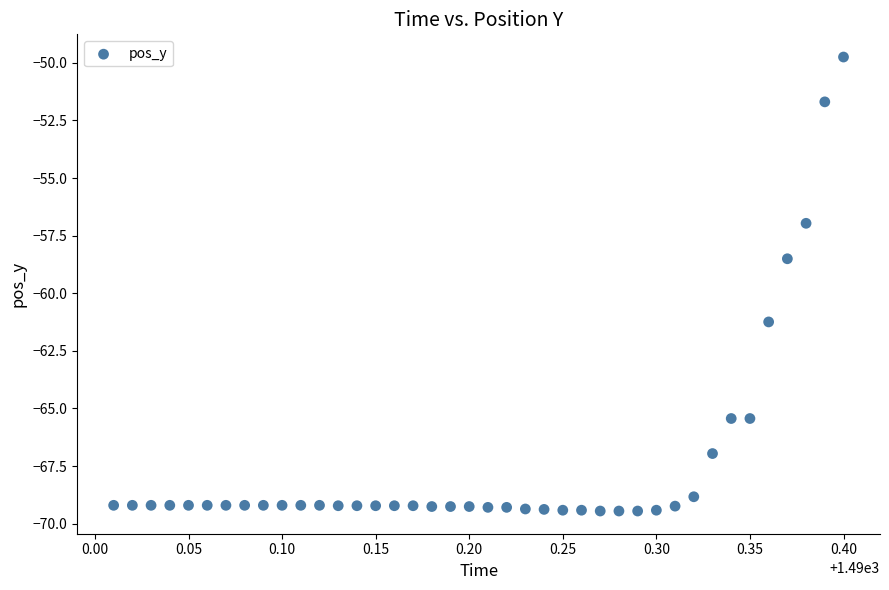

What Y value in the scatter plot is closest to -59?

-58.5